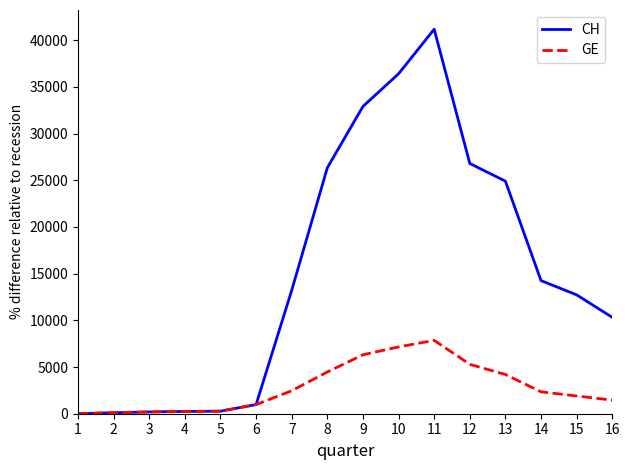

What is the total value across all series at 16?

11774